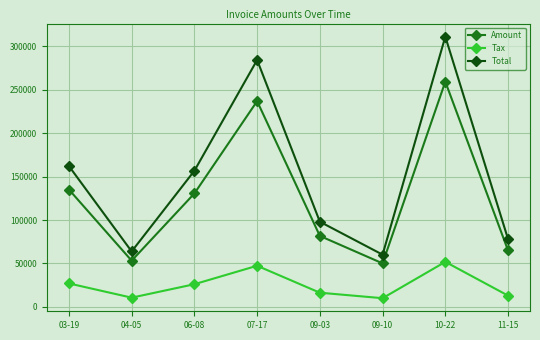

What is the value of the Amount point at the 8th from the left?

65056.0